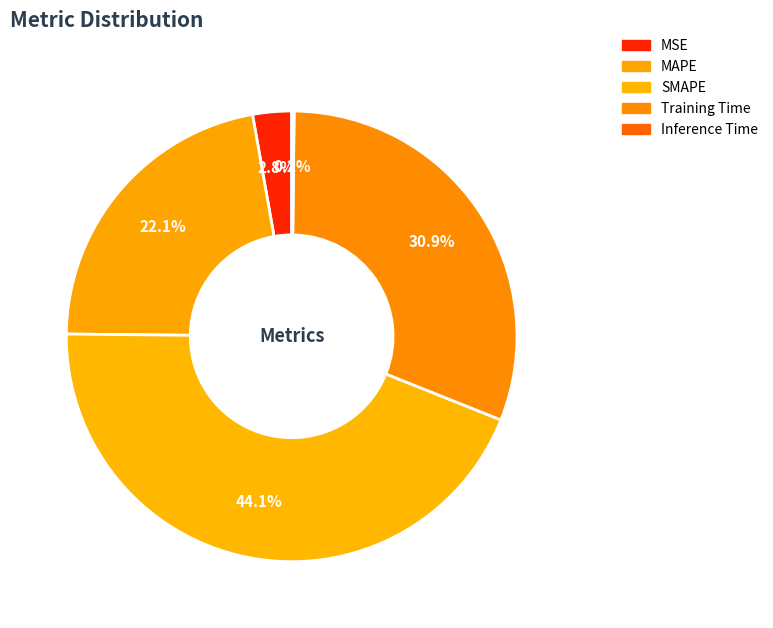

Combined, do MAPE and MSE account for over 50%?

No